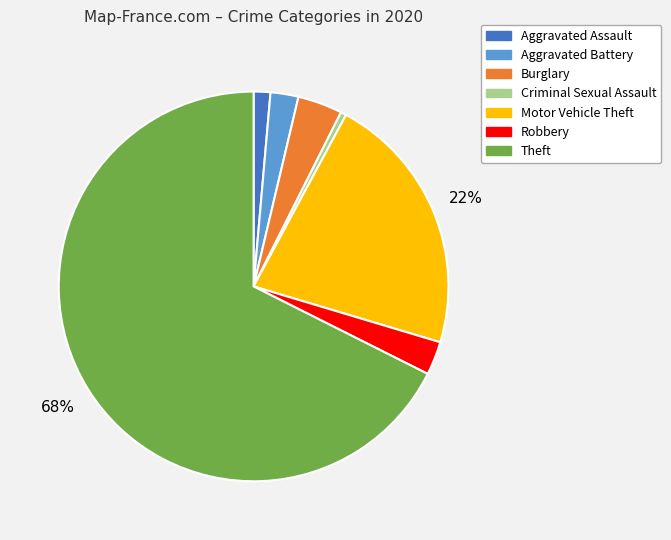

Is the sum of Robbery and Theft greater than half?

Yes